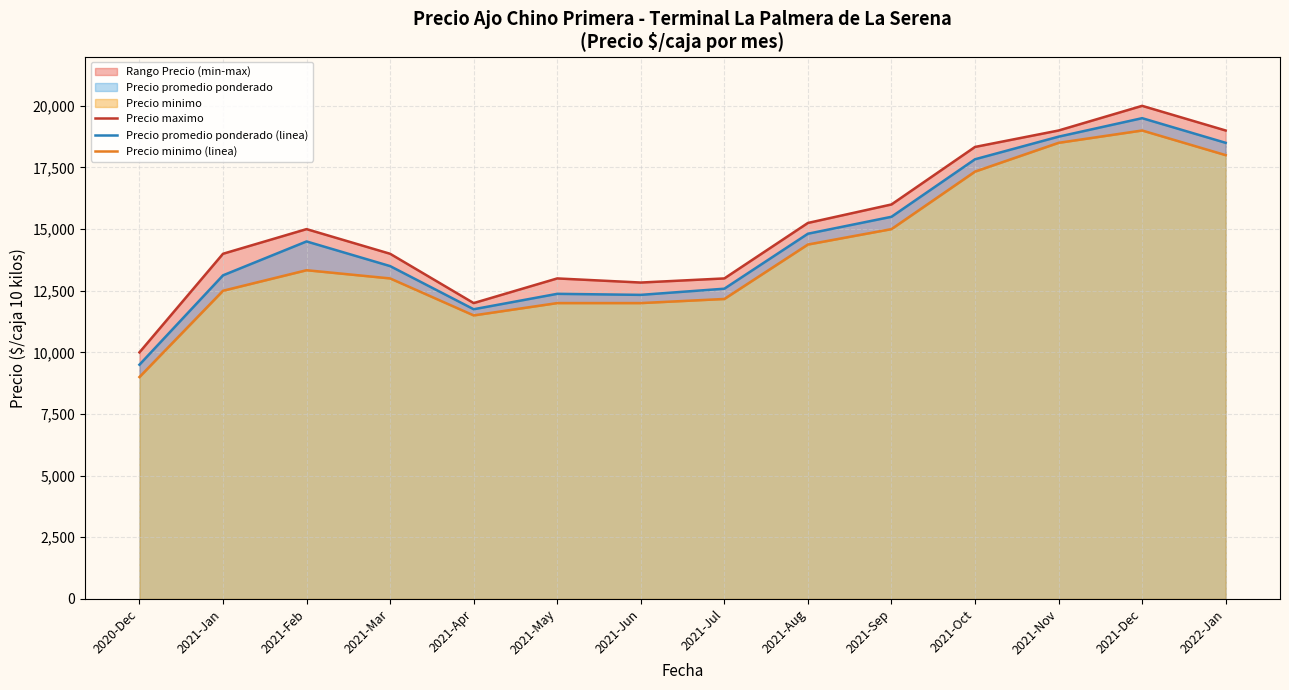

What is the lowest value of the Precio promedio ponderado (linea) series?

9500